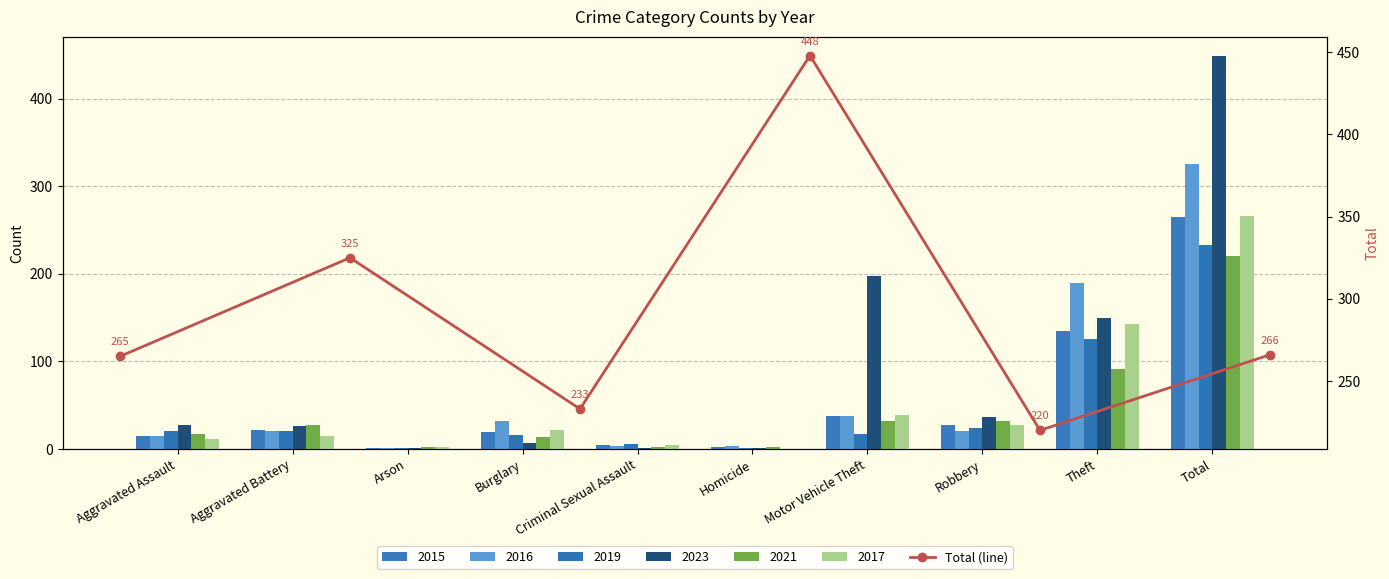

Is it true that the value at Aggravated Assault is 103?

False